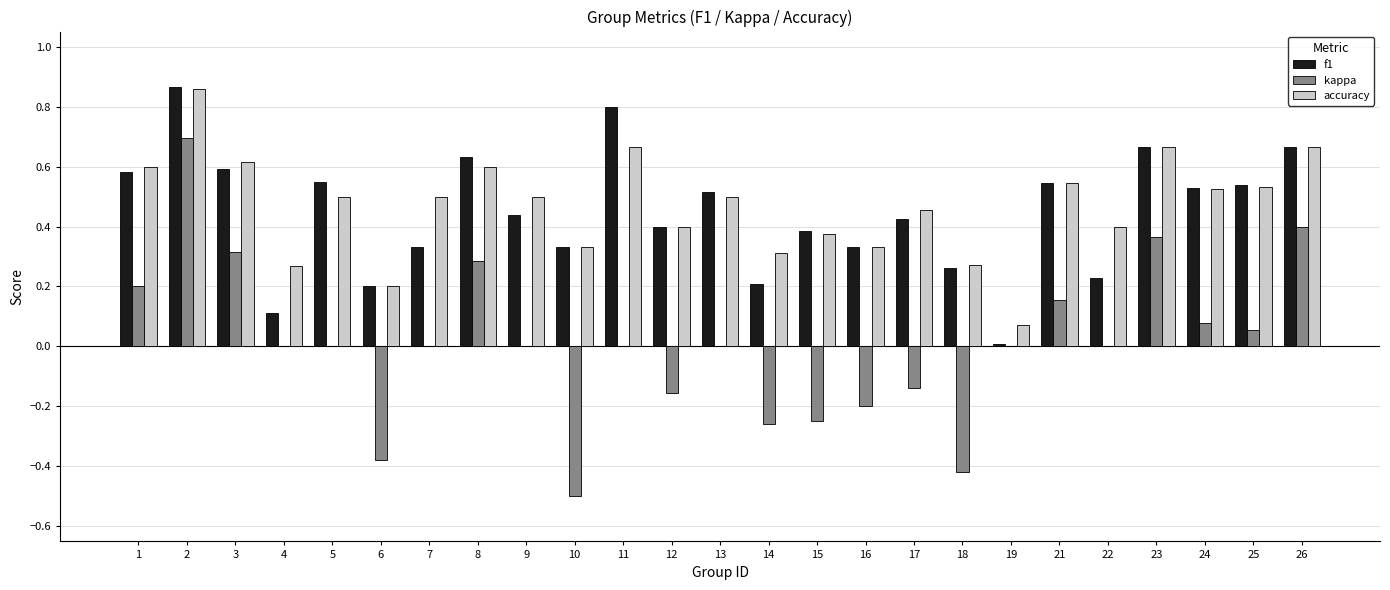

What is the sum of the f1 values at 11 and 12?

1.2